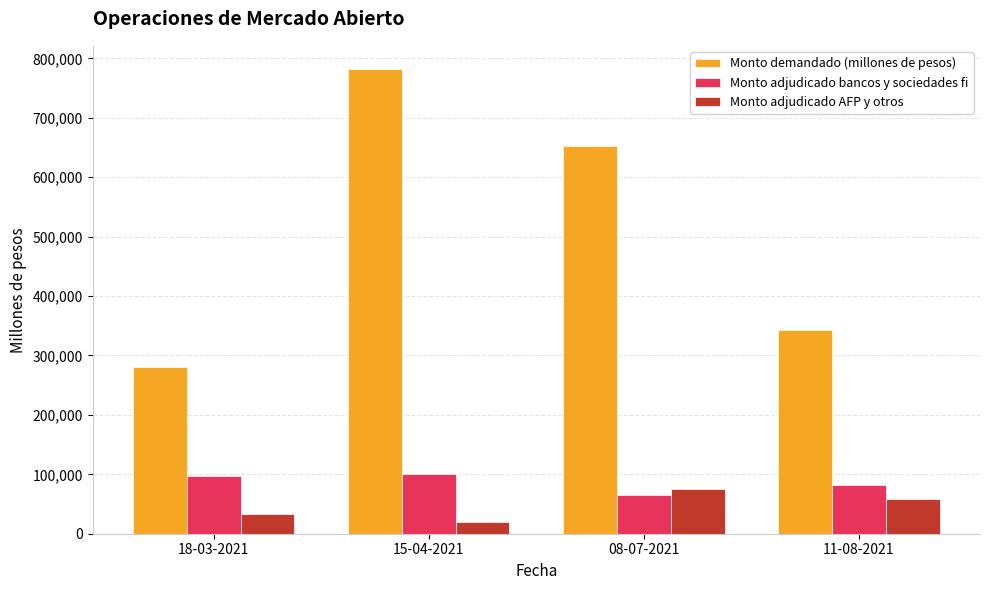

What are all the series names shown in the legend?

Monto demandado (millones de pesos), Monto adjudicado bancos y sociedades fi, Monto adjudicado AFP y otros